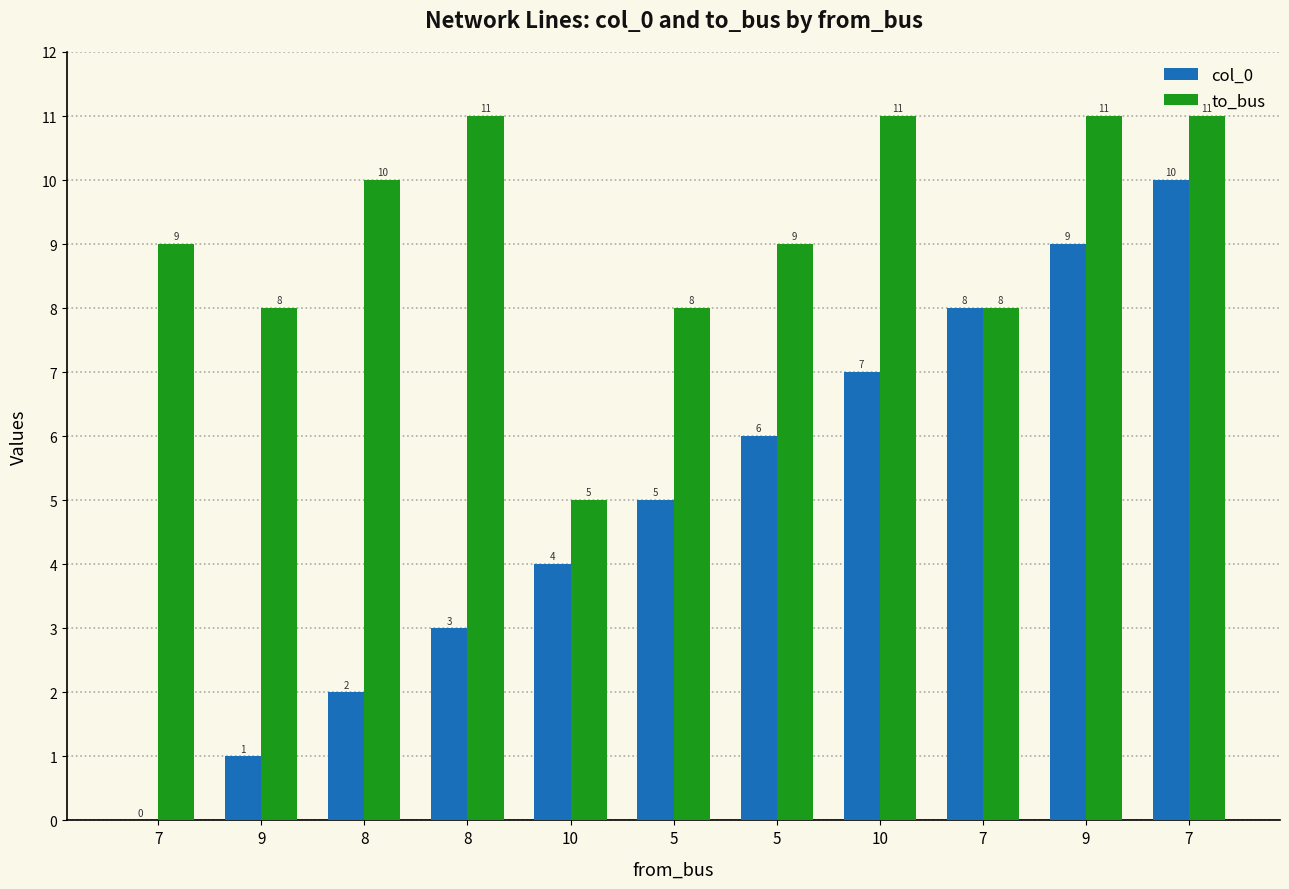

How many values in col_0 are above zero?

10